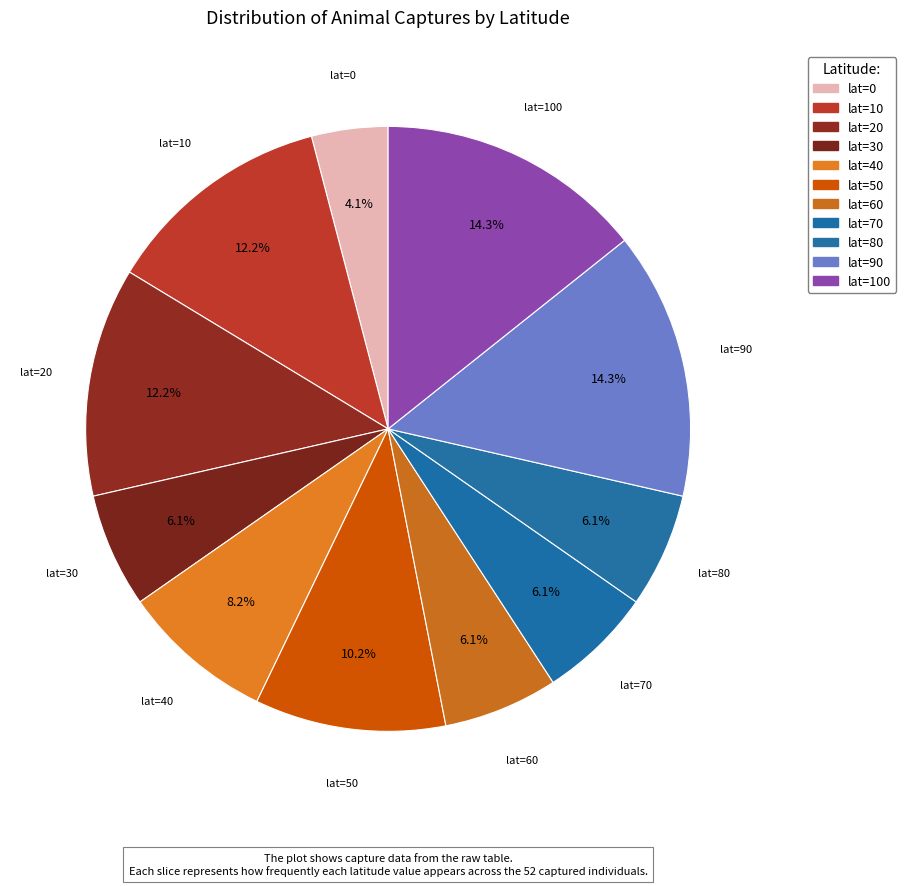

How many segments does this pie chart have?

11